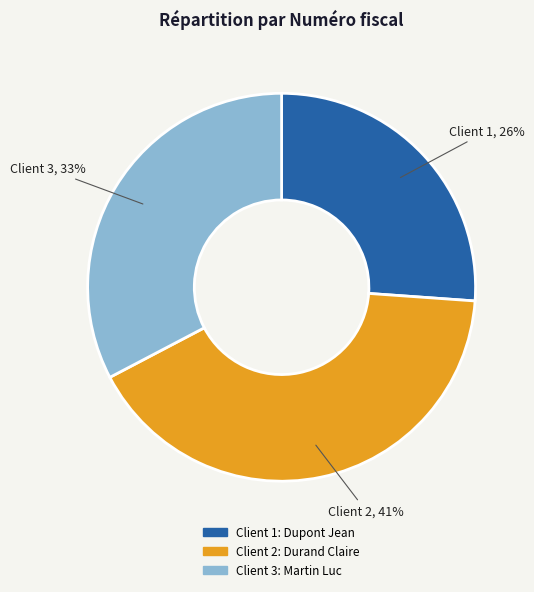

To the nearest percent, what is the difference between the largest and smallest slice percentages?

15%